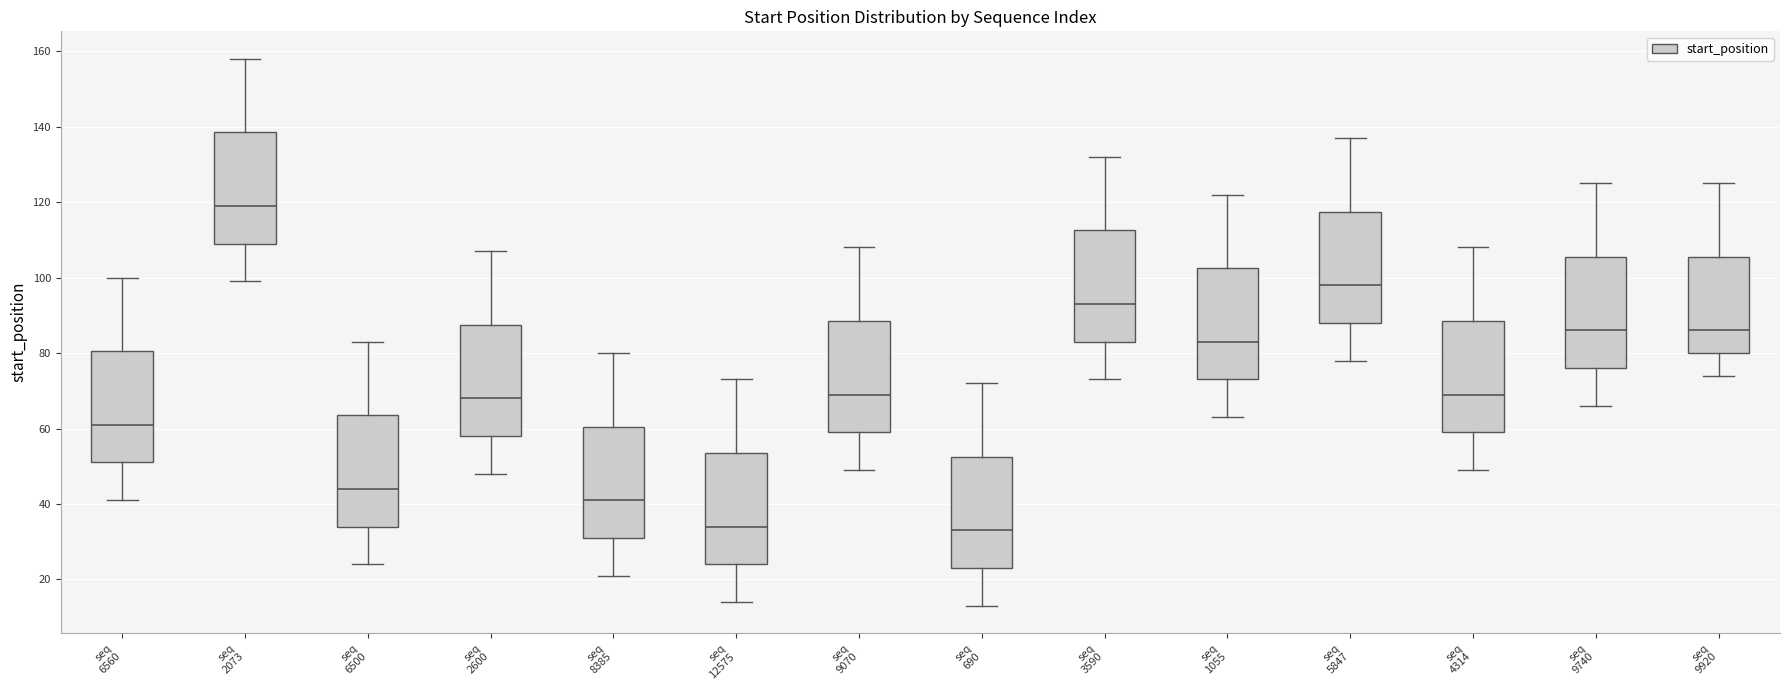

Reading left to right, read every box against the y-axis: the position of its median line, the range the box covers, and the ends of its whiskers. The values are not printed on the chart, so give them approximately, as read against the axis.

seq 6560: median 62, box 52 to 80, whiskers 42 to 100
seq 2073: median 120, box 110 to 138, whiskers 100 to 158
seq 6500: median 44, box 34 to 64, whiskers 24 to 84
seq 2600: median 68, box 58 to 88, whiskers 48 to 108
seq 8385: median 42, box 32 to 60, whiskers 22 to 80
seq 12575: median 34, box 24 to 54, whiskers 14 to 74
seq 9070: median 70, box 60 to 88, whiskers 50 to 108
seq 690: median 34, box 24 to 52, whiskers 14 to 72
seq 3590: median 94, box 84 to 112, whiskers 74 to 132
seq 1055: median 84, box 74 to 102, whiskers 64 to 122
seq 5847: median 98, box 88 to 118, whiskers 78 to 138
seq 4314: median 70, box 60 to 88, whiskers 50 to 108
seq 9740: median 86, box 76 to 106, whiskers 66 to 126
seq 9920: median 86, box 80 to 106, whiskers 74 to 126